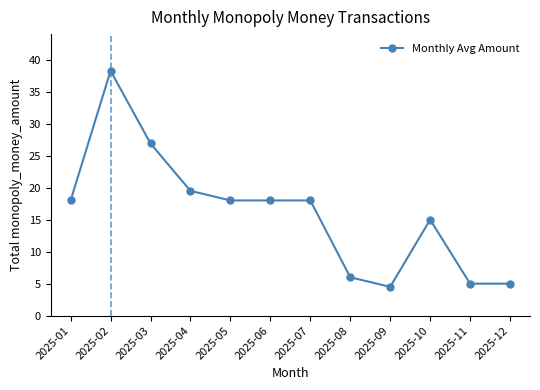

At which category does the data reach its first local peak?

2025-02